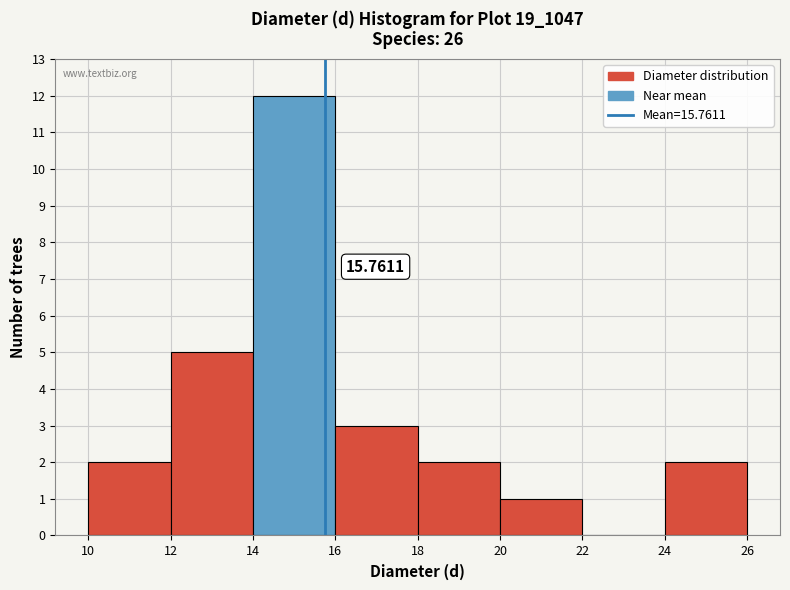

Which range on the x-axis has the tallest bar?

14 to 16